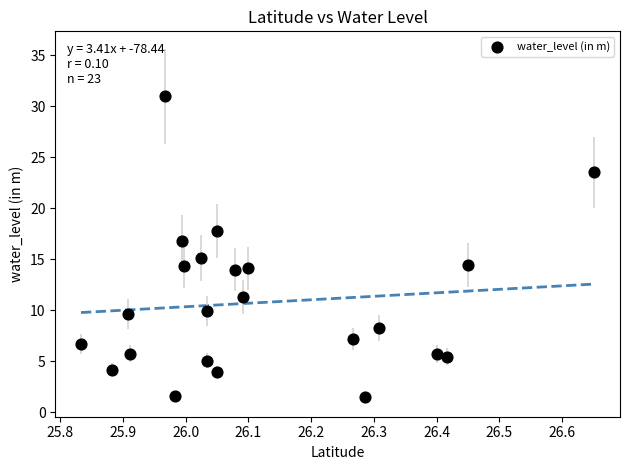

What is the range of X values (max minus min)?

0.8